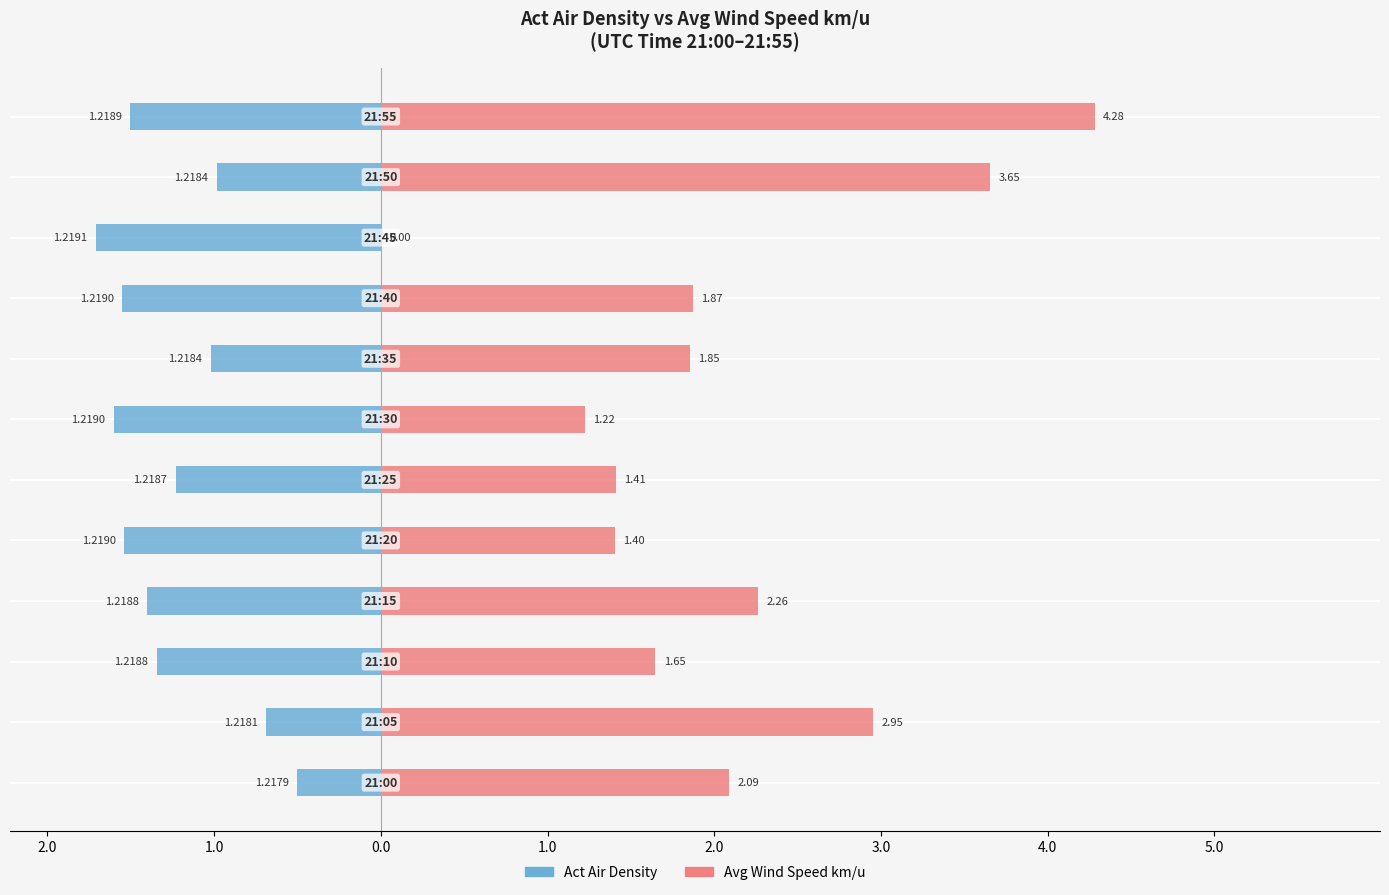

Which series has the widest spread of values?

Avg Wind Speed km/u